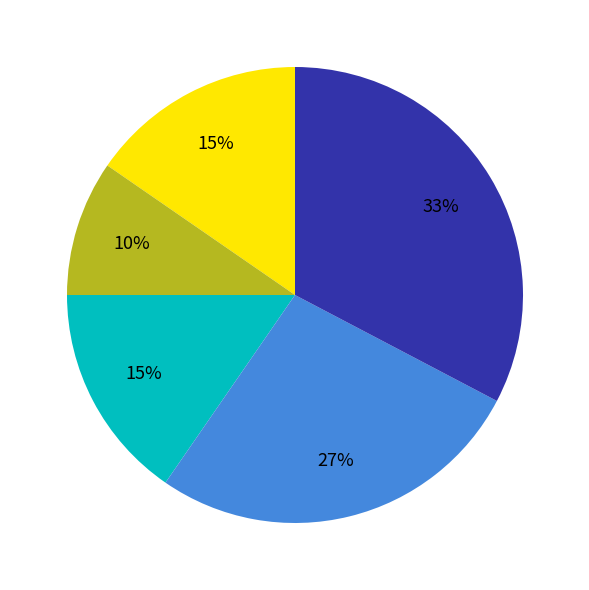

Is there a majority slice in this chart?

No